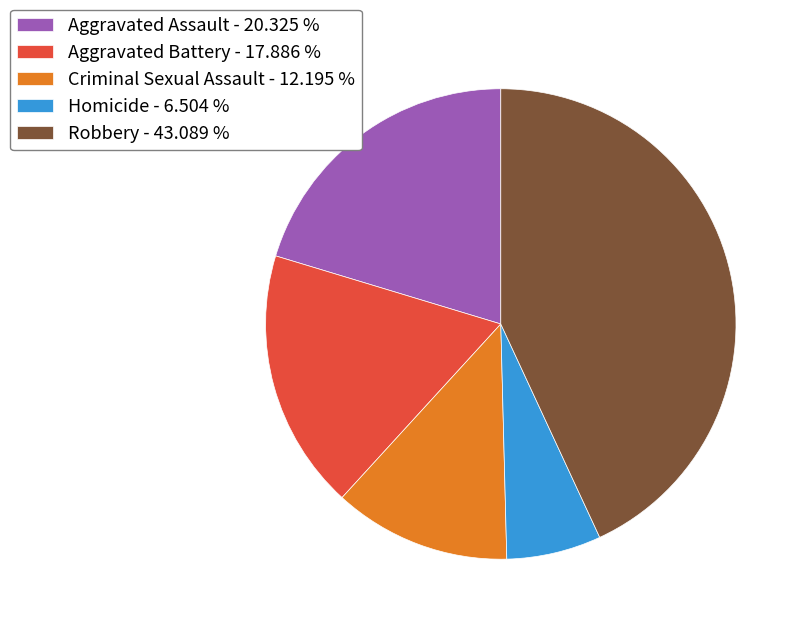

Combined, do Criminal Sexual Assault - 12.195 % and Aggravated Assault - 20.325 % account for over 50%?

No